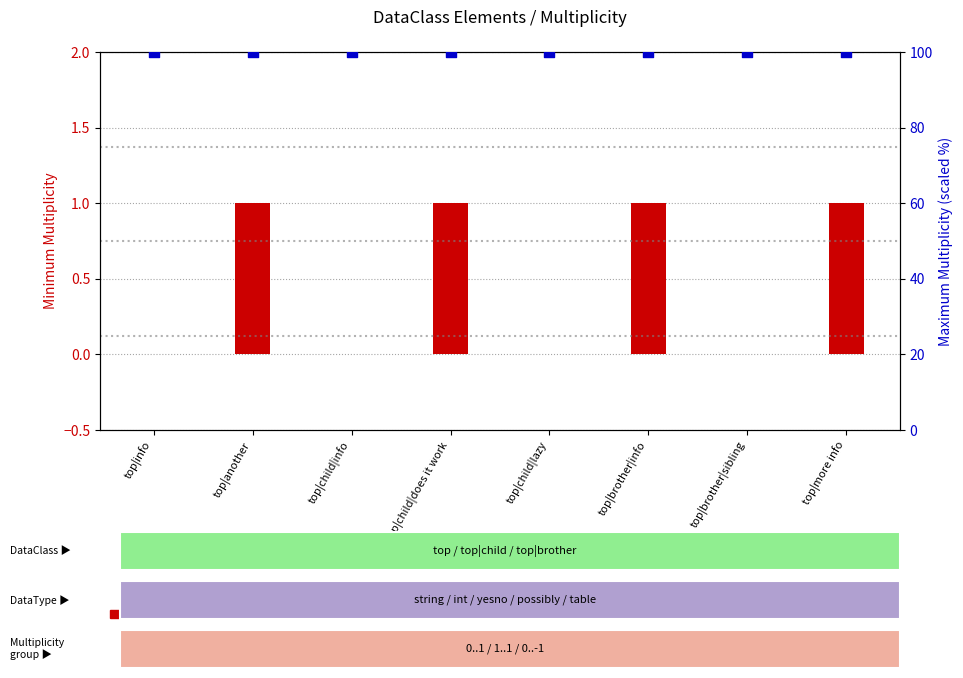

At which category is the sum across all series the highest?

top|another